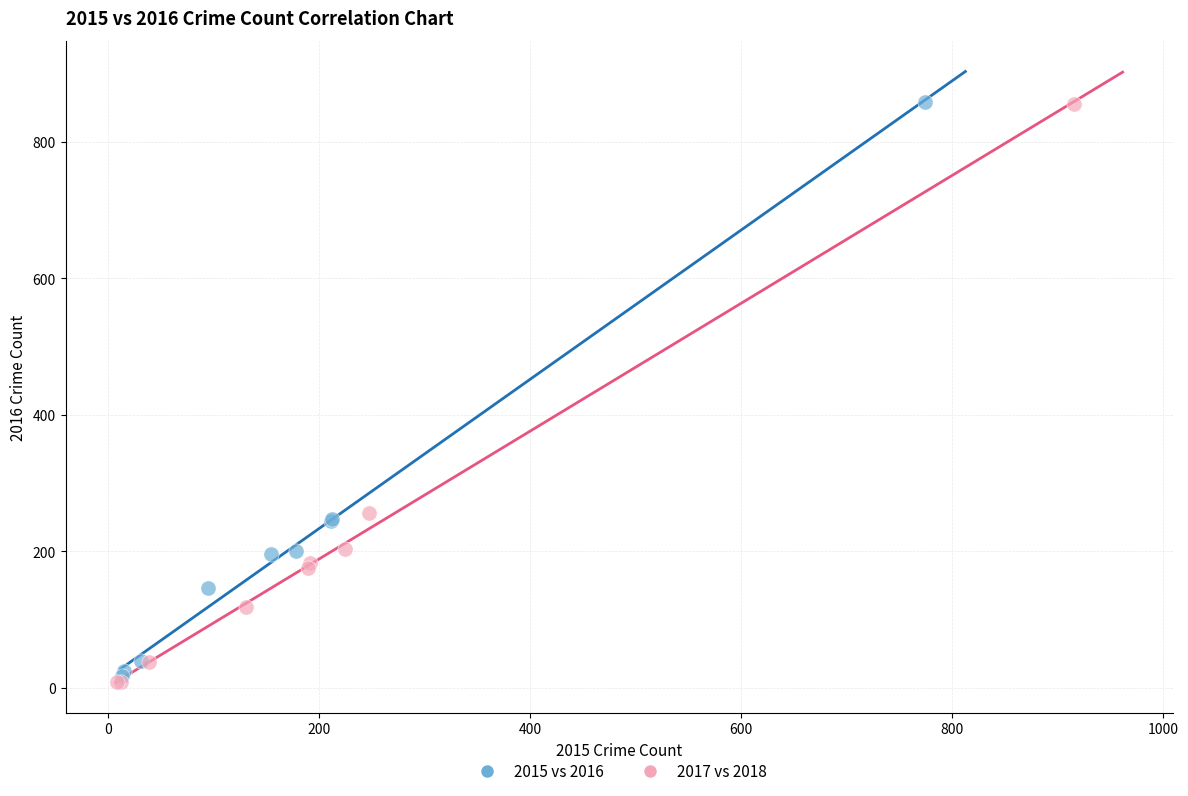

Which series has the widest spread of Y values?

2017 vs 2018